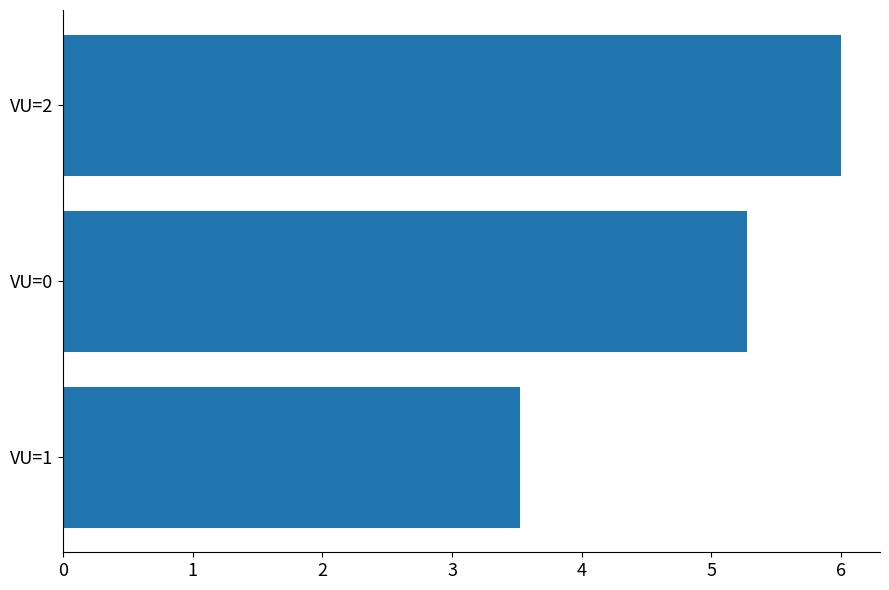

Which category has the lowest value across all series?

VU=1